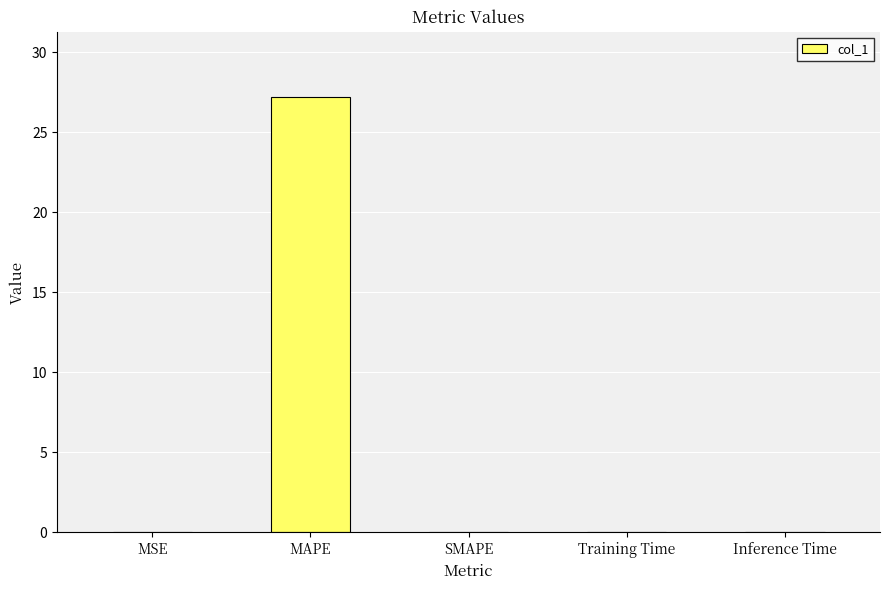

Which label corresponds to the largest value in the chart?

MAPE